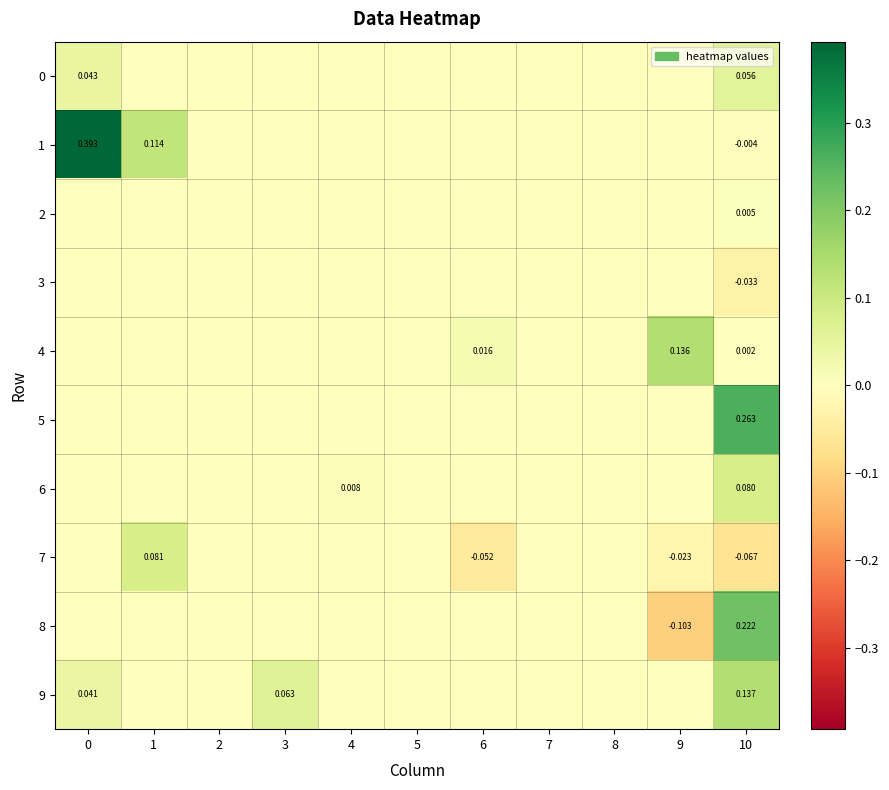

Is the value of 8 at 10 greater than the value of 6 at 4?

Yes